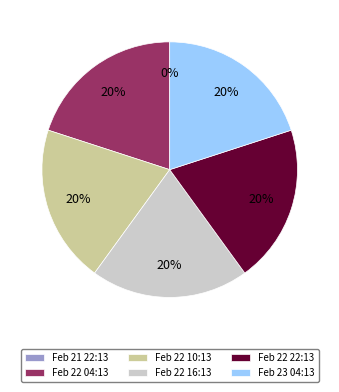

How many segments does this pie chart have?

6